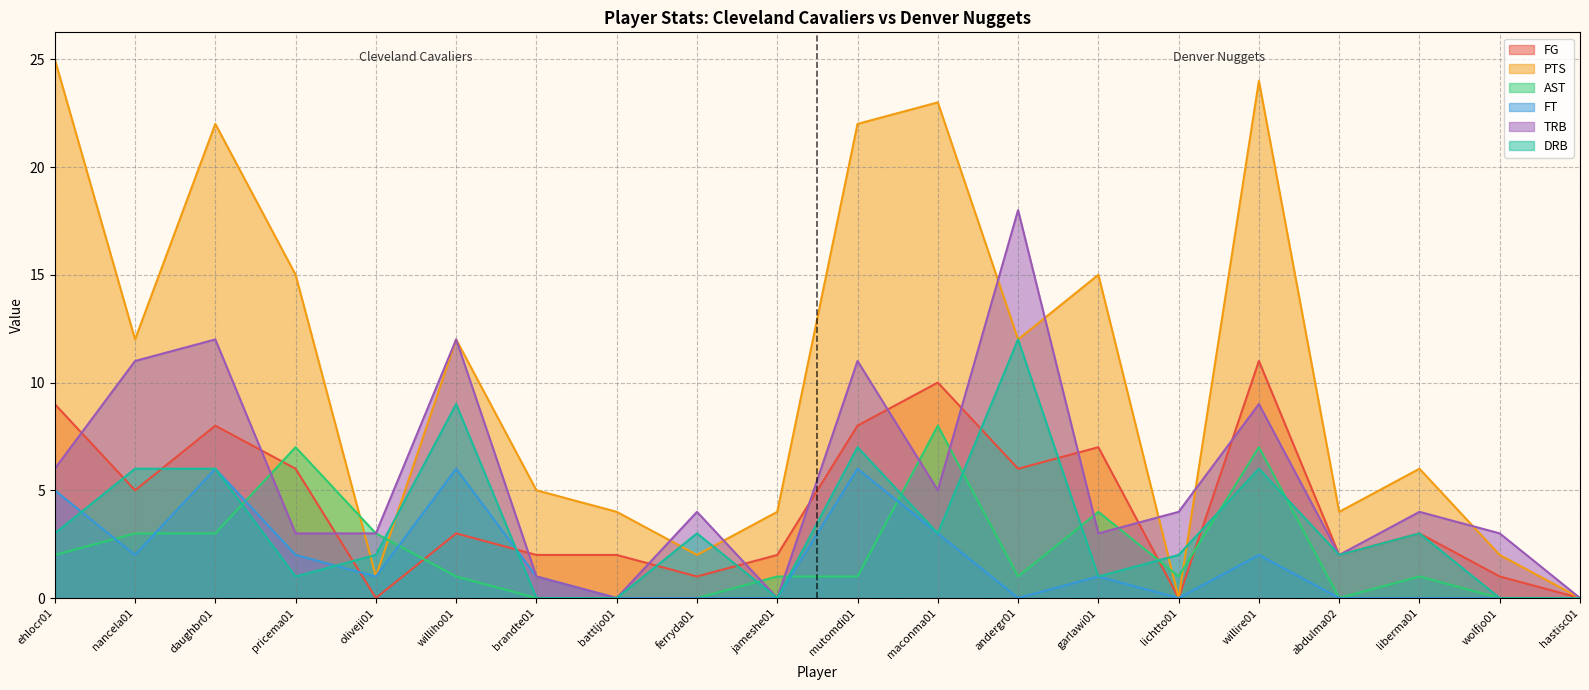

Does the chart have visible grid lines?

Yes